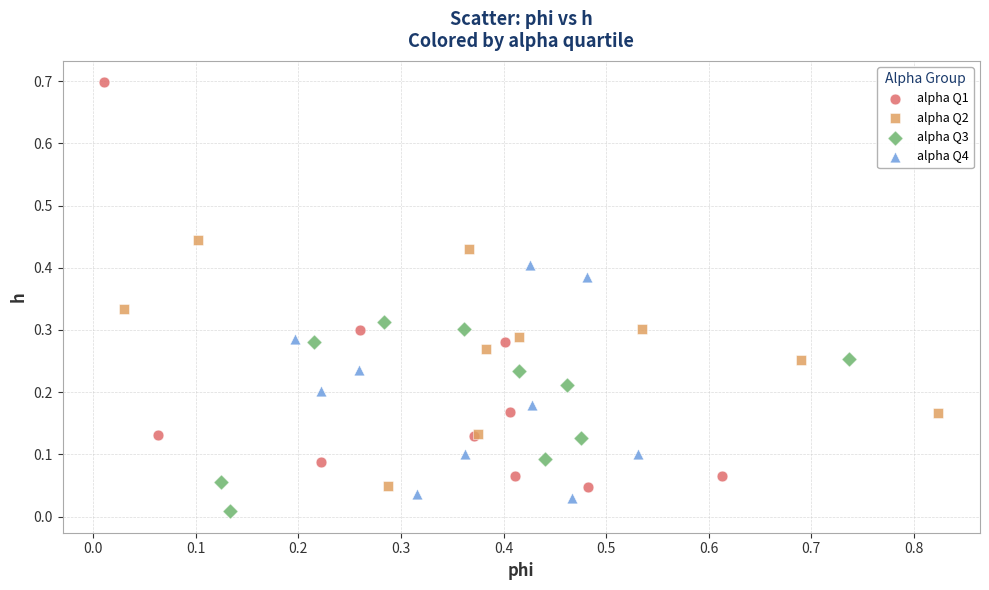

Which series contains the highest Y value?

alpha Q1